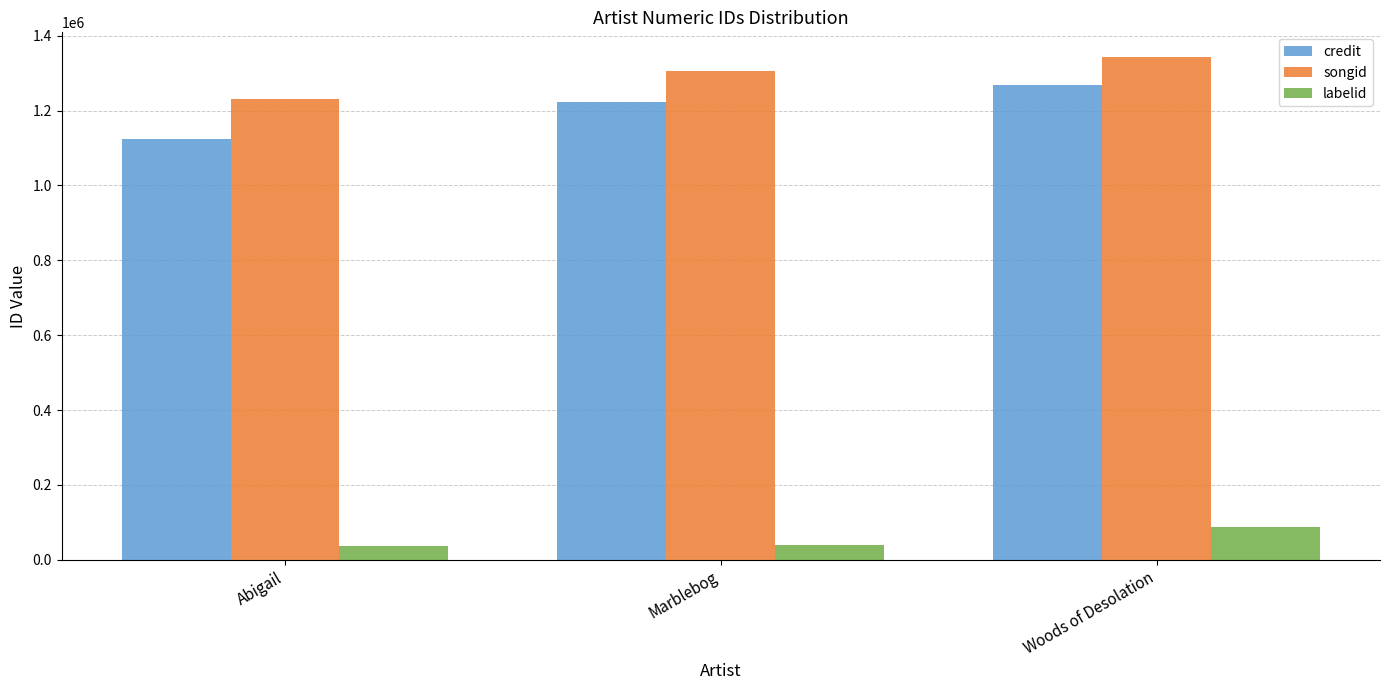

What is the sum of all credit values?

3615190